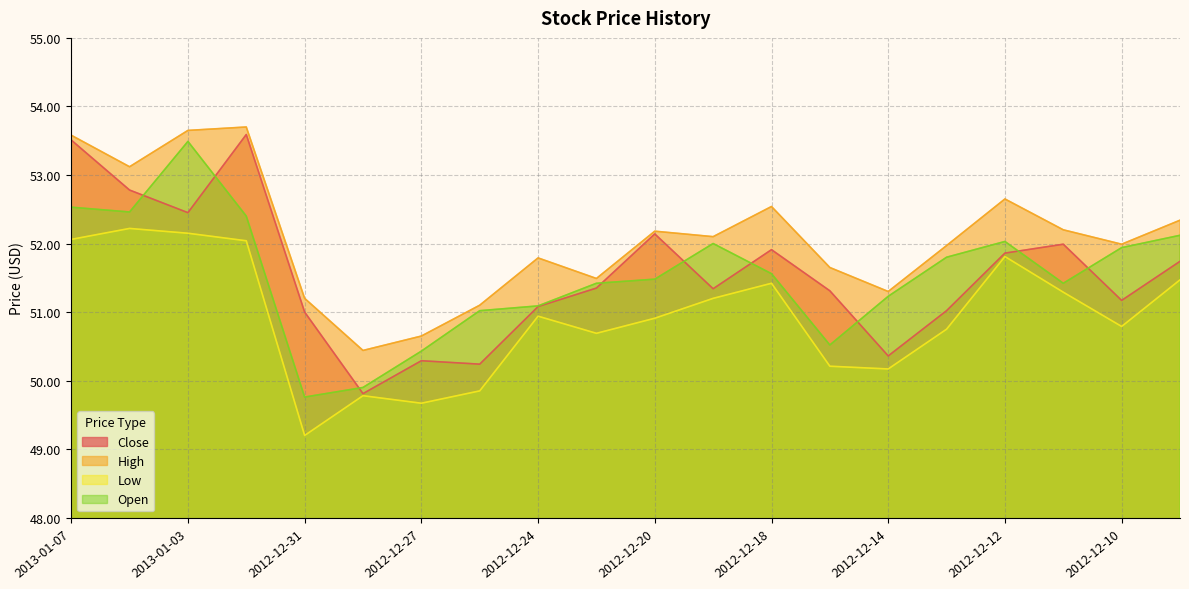

List the series in order of their peak value, highest first.

High, Close, Open, Low